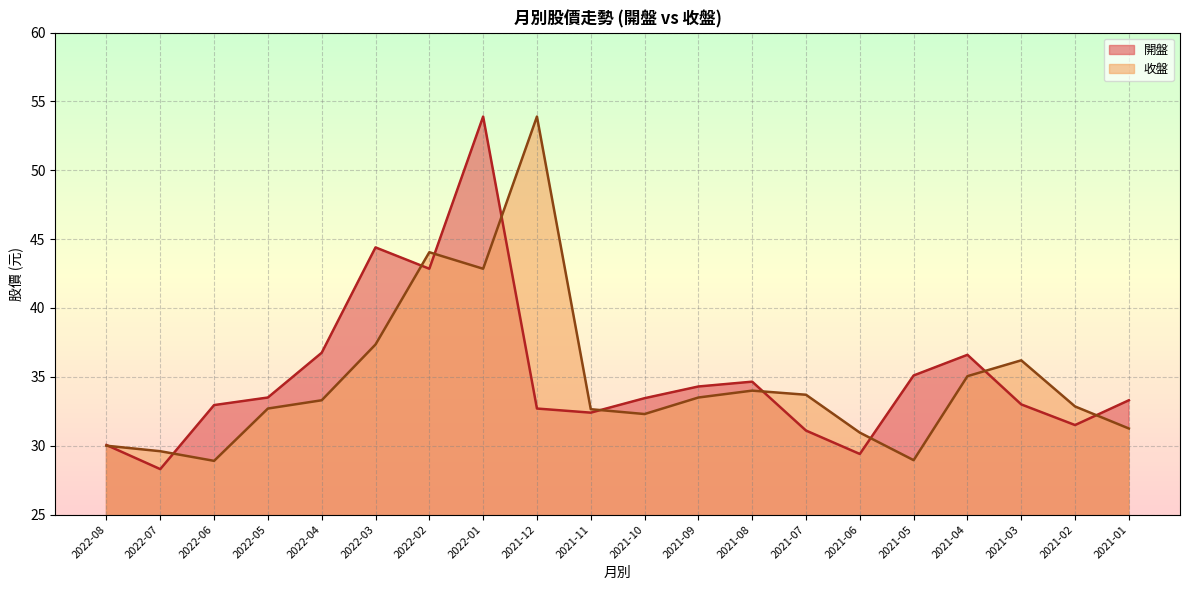

Reading left to right, list all the values displayed in this chart.

開盤: 30.1	28.3	33.0	33.5	36.8	44.4	42.9	53.9	32.7	32.4	33.5	34.3	34.6	31.1	29.4	35.1	36.6	33.0	31.5	33.3
收盤: 30.0	29.6	28.9	32.7	33.3	37.4	44.0	42.9	53.9	32.6	32.3	33.5	34.0	33.7	30.9	28.9	35.0	36.2	32.9	31.2